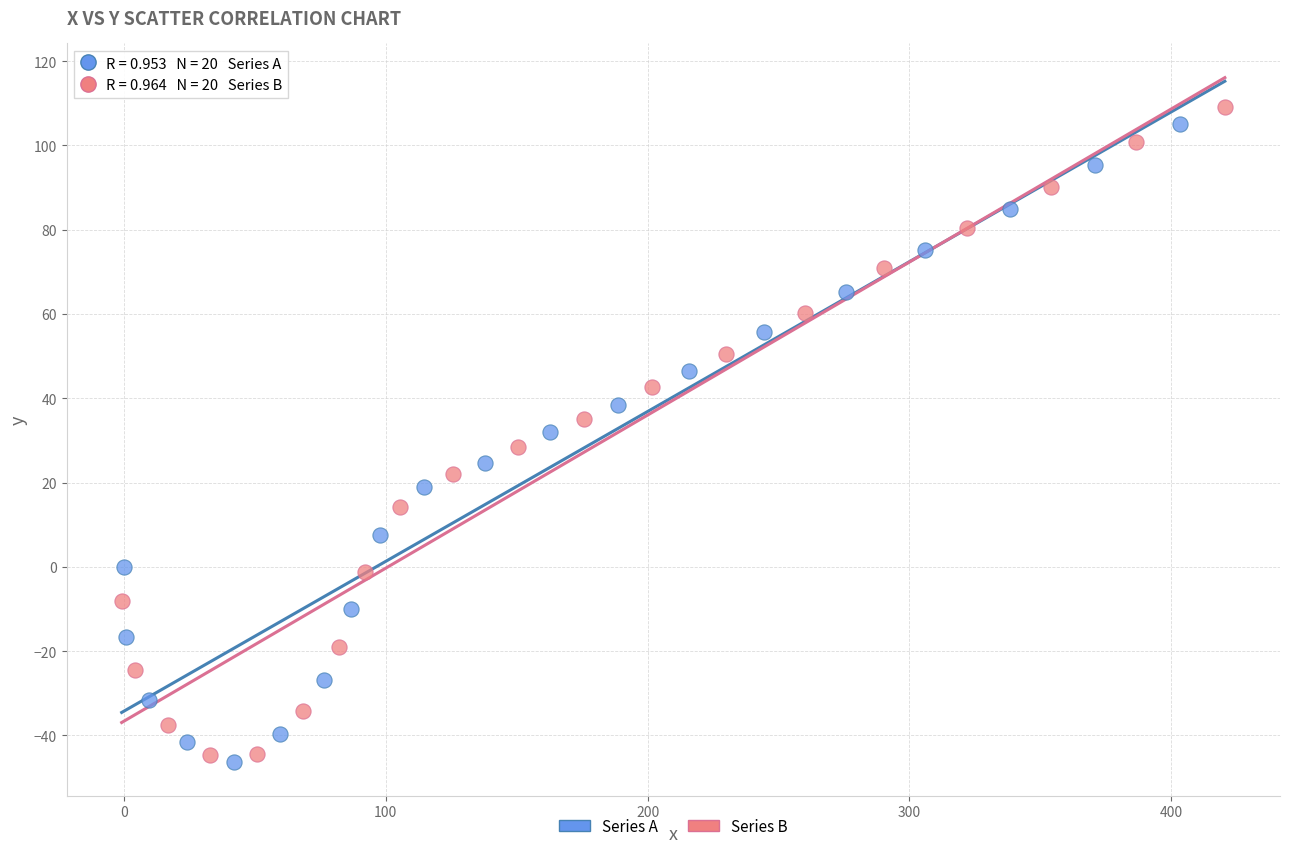

Which series has the largest Y range (max minus min)?

Series B